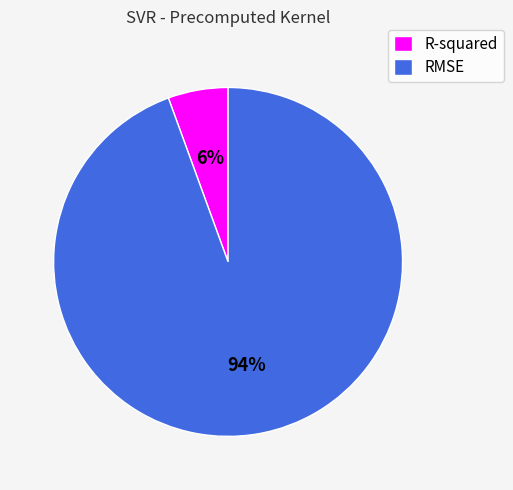

To the nearest percent, what is the average slice percentage?

50%